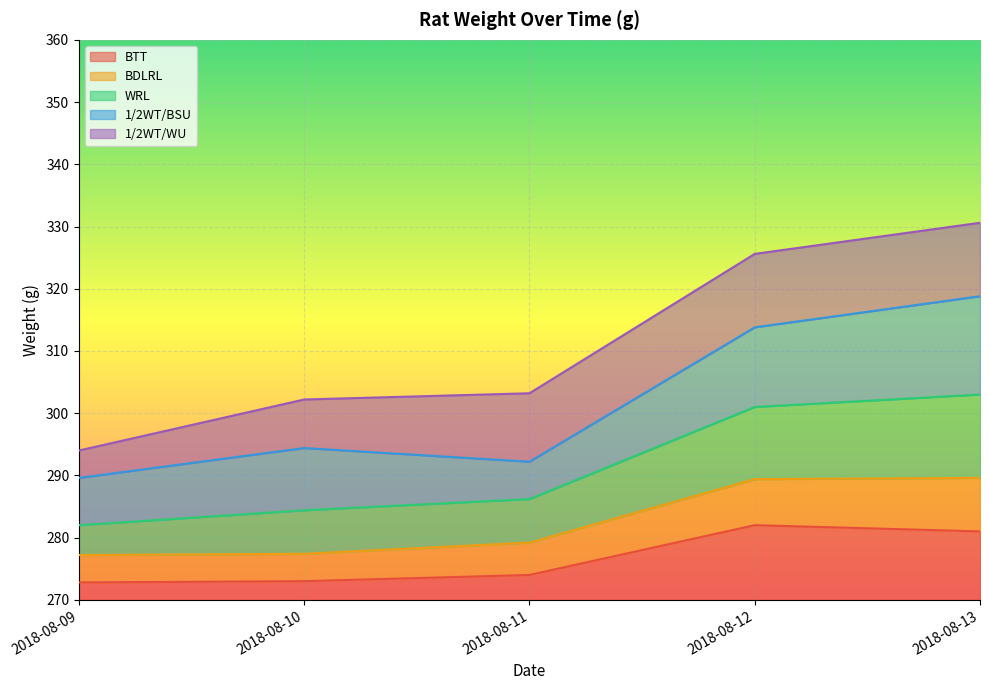

Does the chart display data point markers on the line(s)?

No